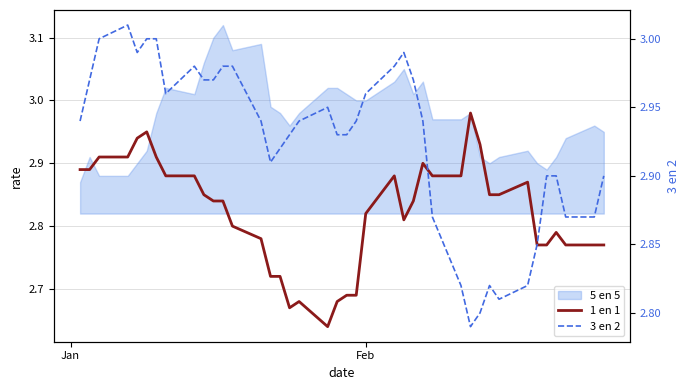

What is the difference between the maximum and minimum values in the 3 en 2 series?

0.2